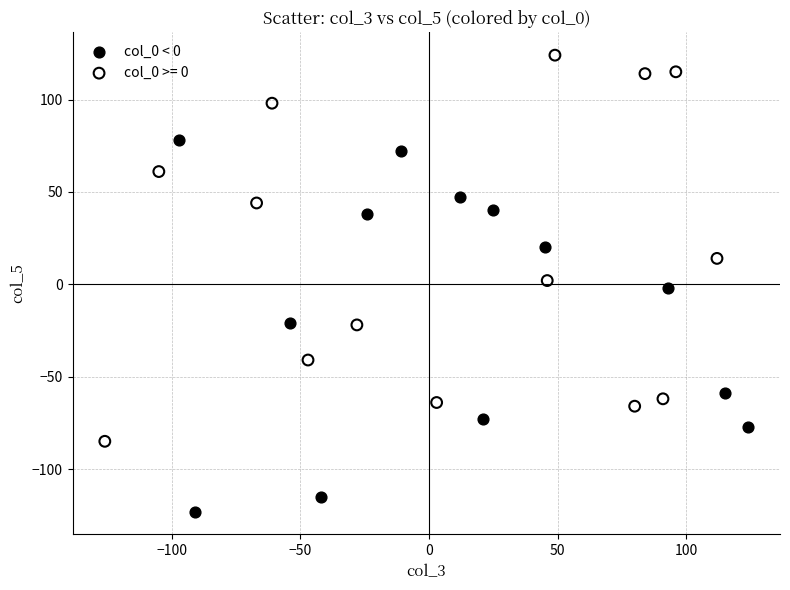

Which series reaches the minimum Y coordinate?

col_0 < 0